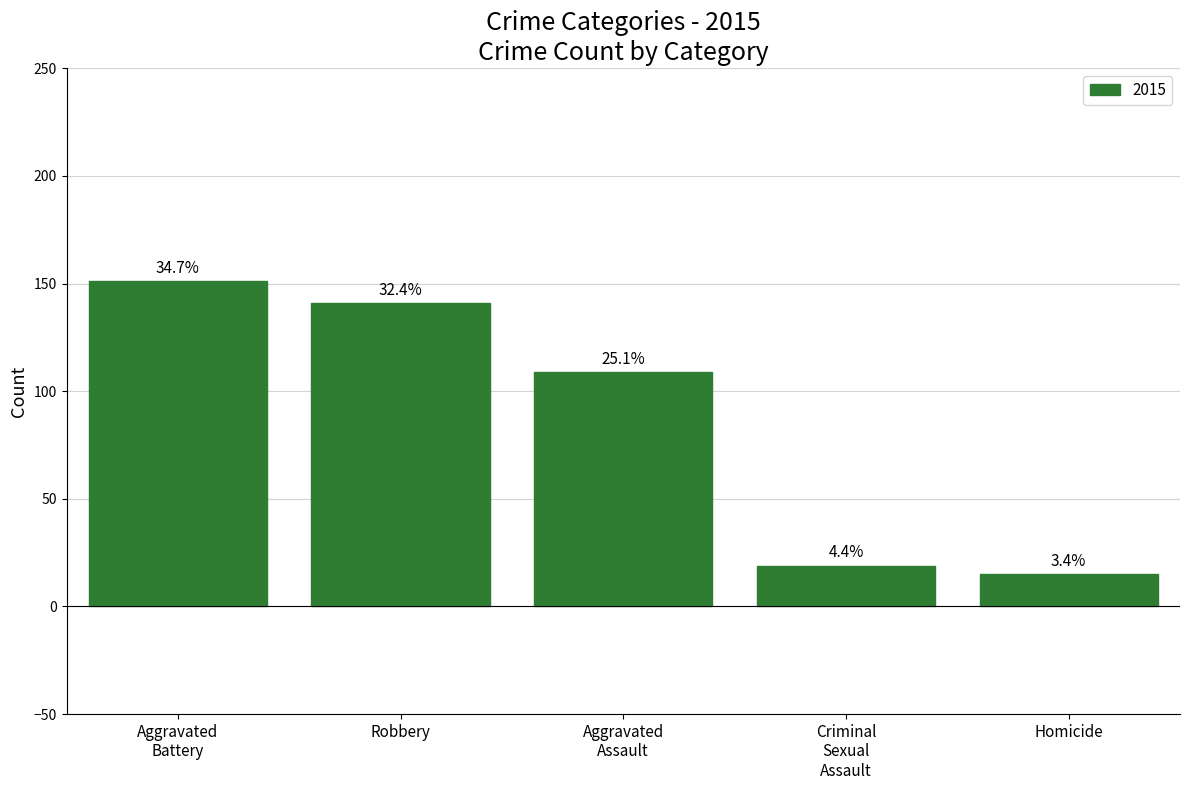

How many bars are there in total?

5